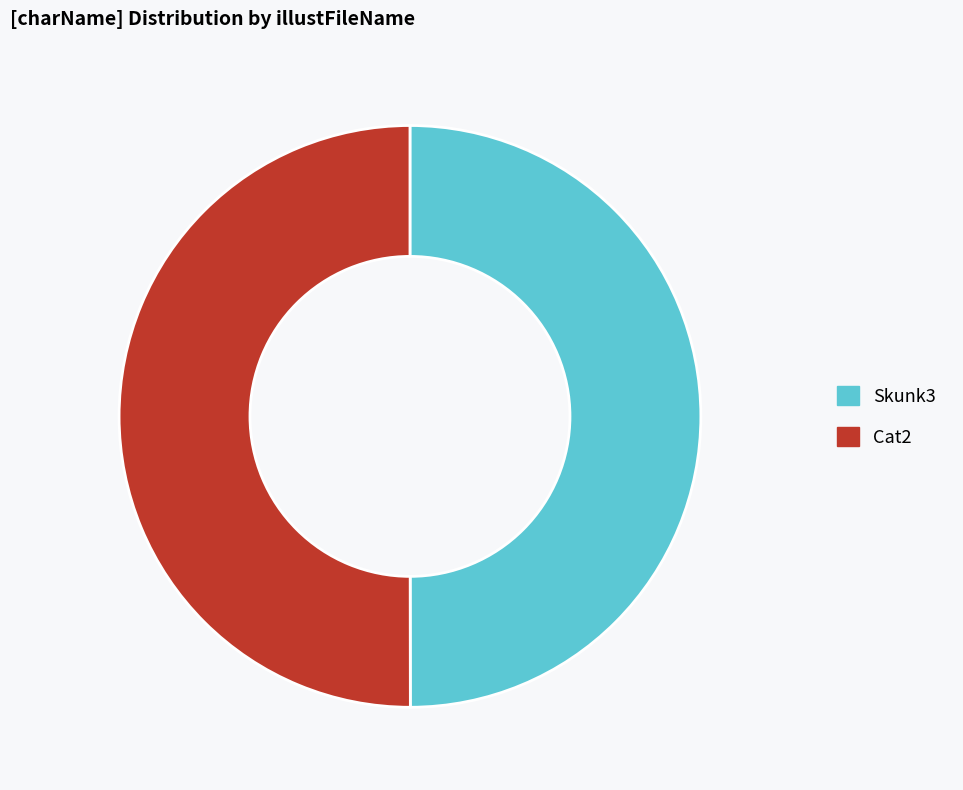

The Cat2 slice represents 50% of the pie. True or false?

True